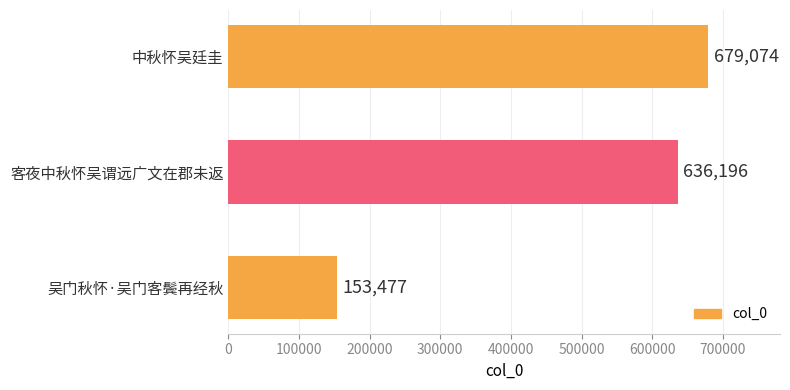

Reading bottom to top, what are all the values shown in this chart?

153477	636196	679074